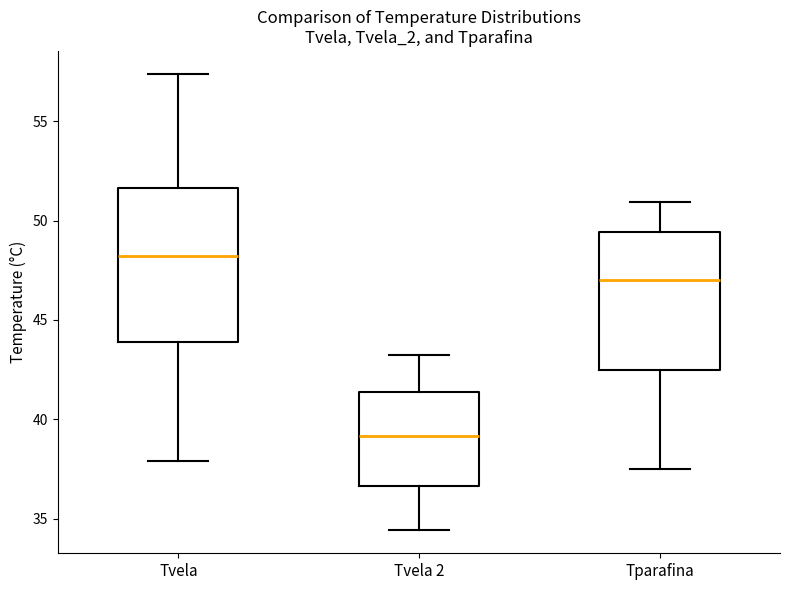

Which box has the highest median line?

Tvela